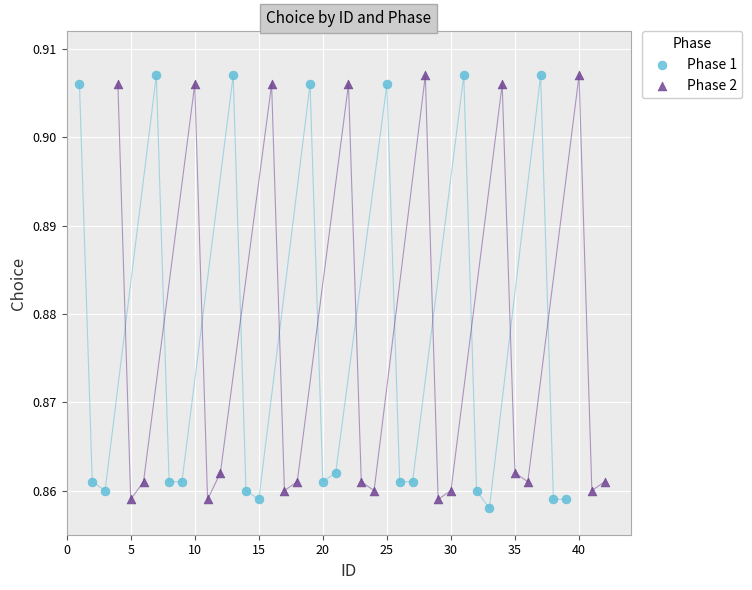

Which series has the widest spread of Y values?

Phase 1